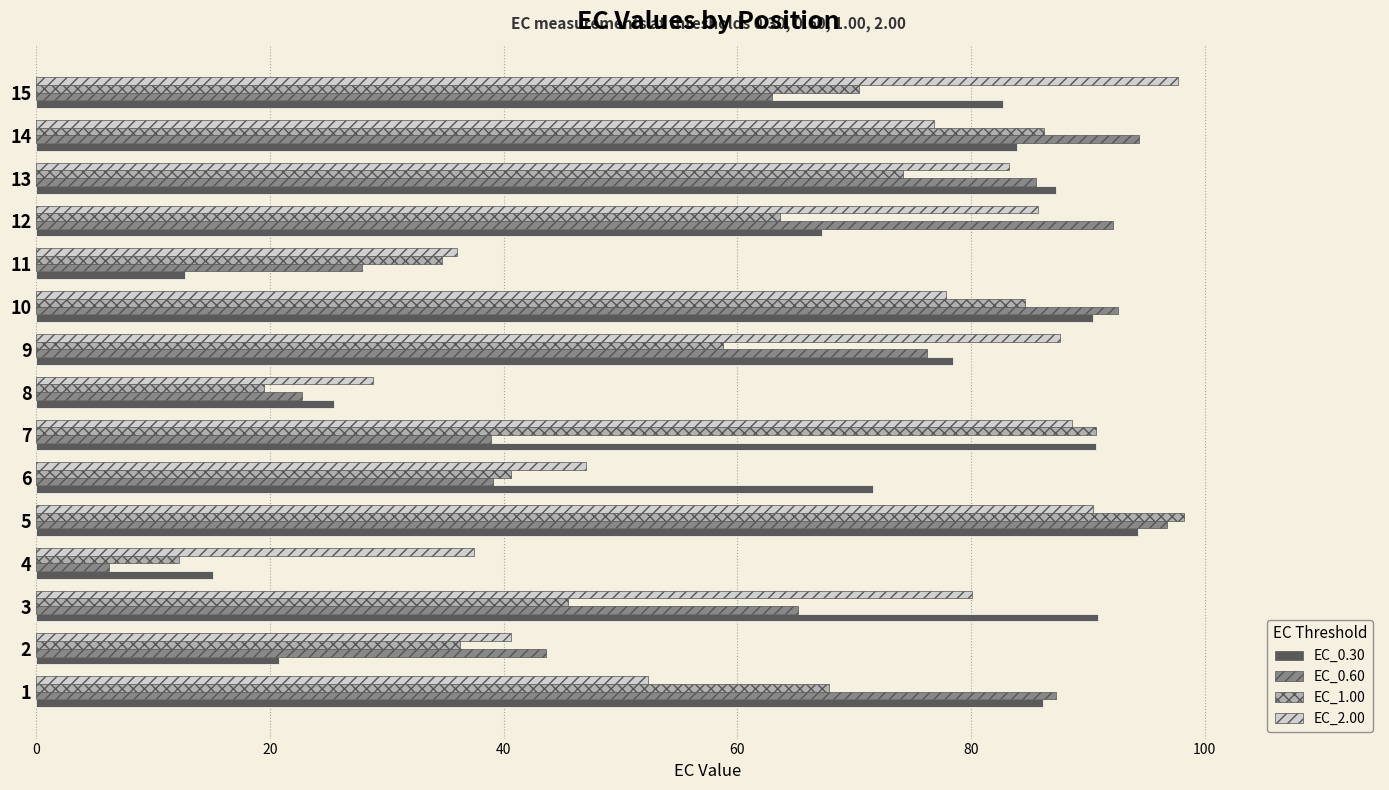

At which label does EC_2.00 reach its peak?

15